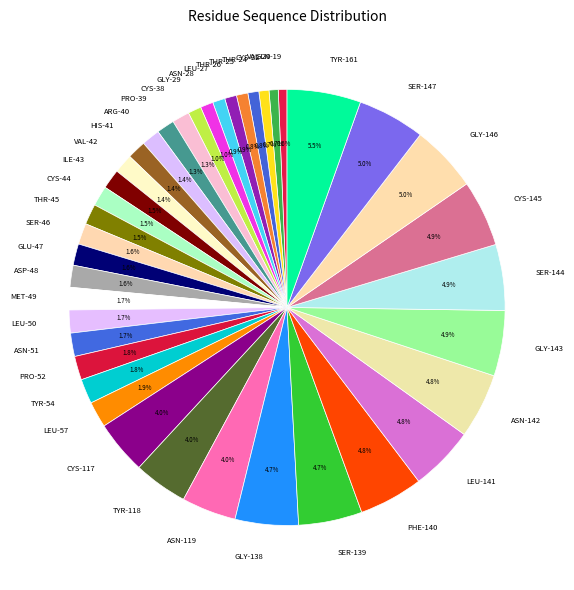

What portion of the pie excludes GLN-19?

99.4%